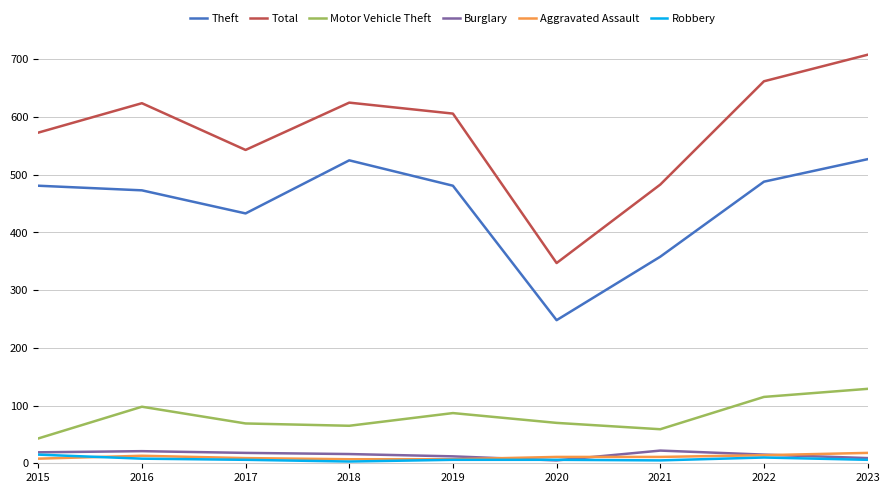

The value of Total at 2017 is 543. True or false?

True